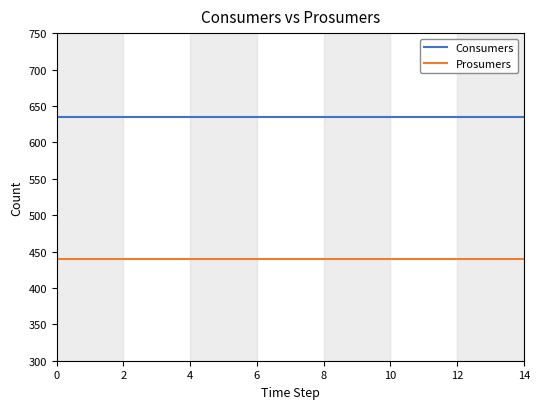

Is this an area chart (filled region under the line)?

No